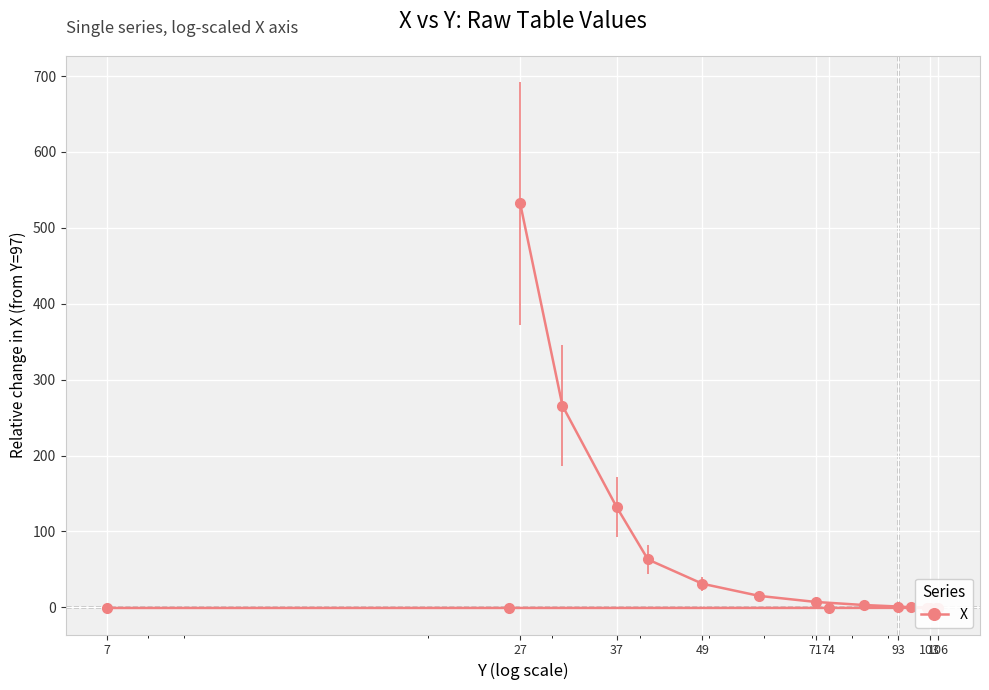

What is the label of the 1st point from the left?

7